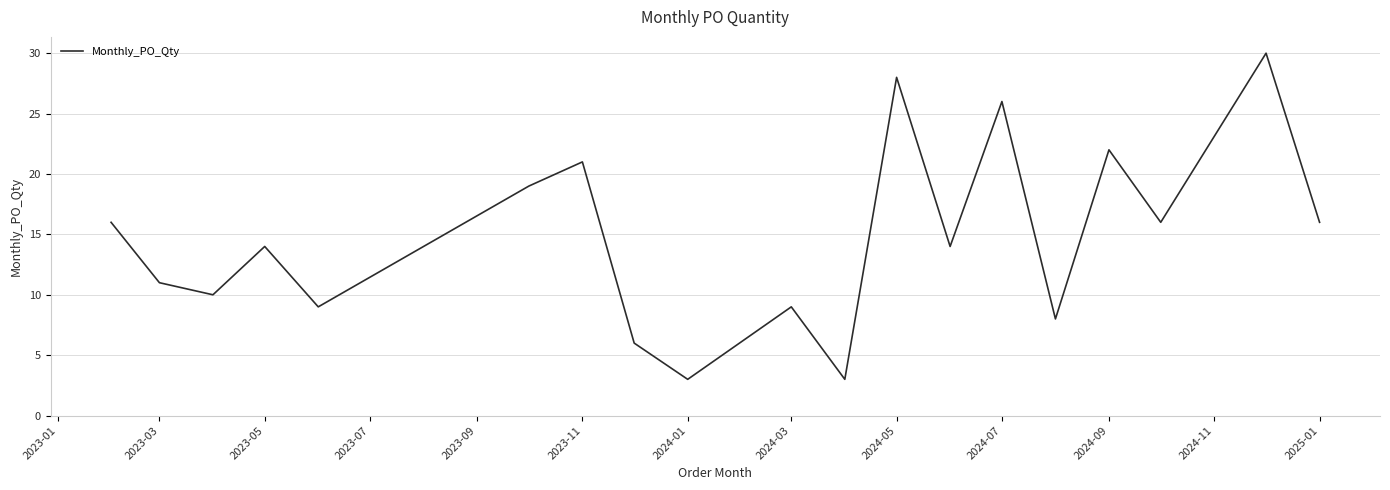

What is the smallest value displayed?

3